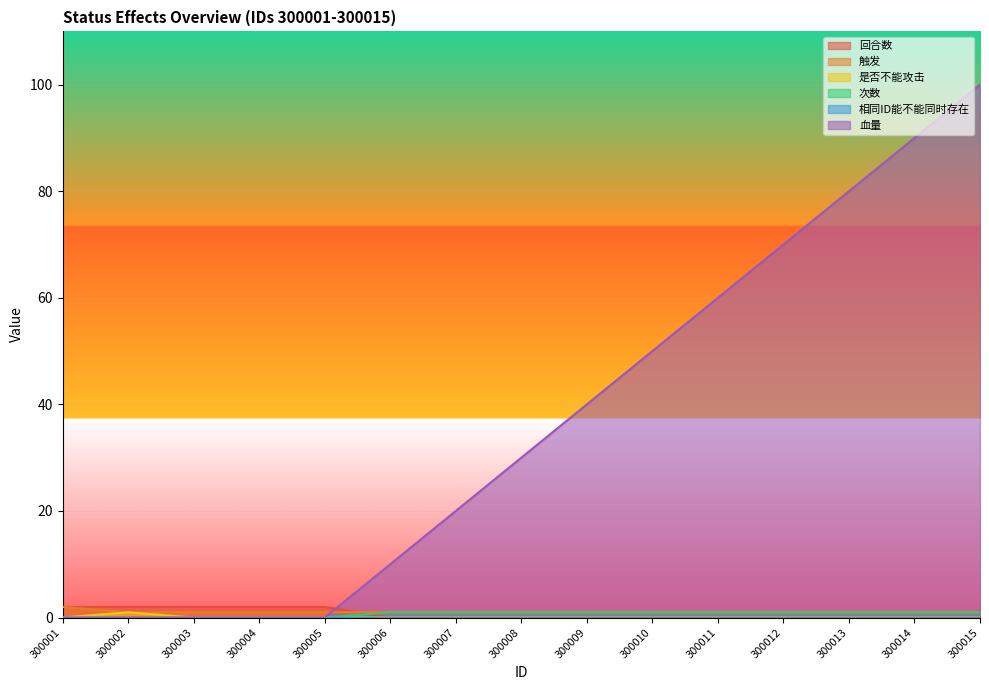

What is the greatest value displayed?

100